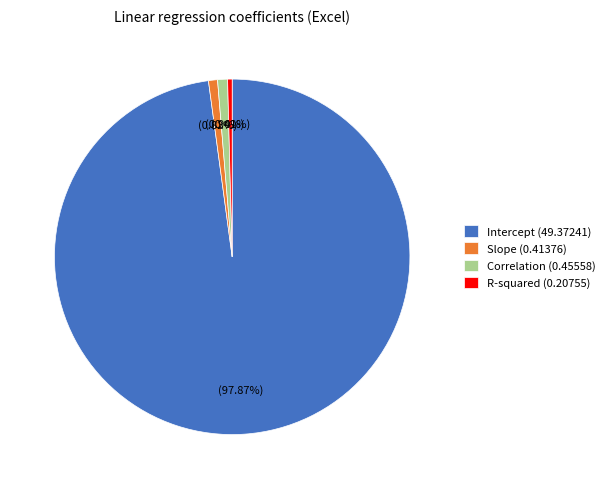

Between Correlation (0.45558) and Intercept (49.37241), which is larger?

Intercept (49.37241)